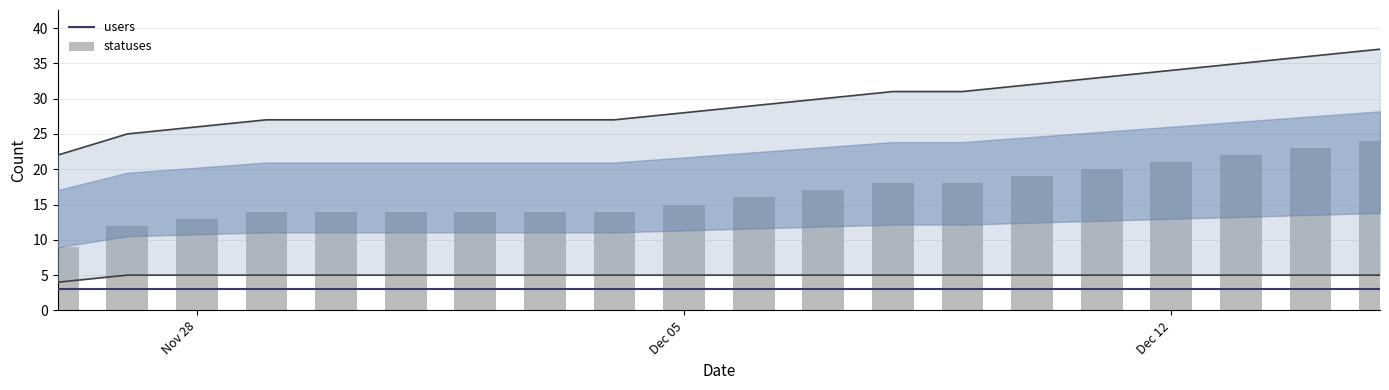

The users series shows 2 at 15. True or false?

False